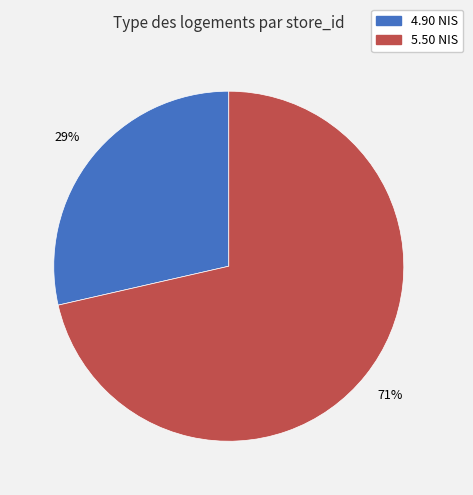

How many segments does this pie chart have?

2